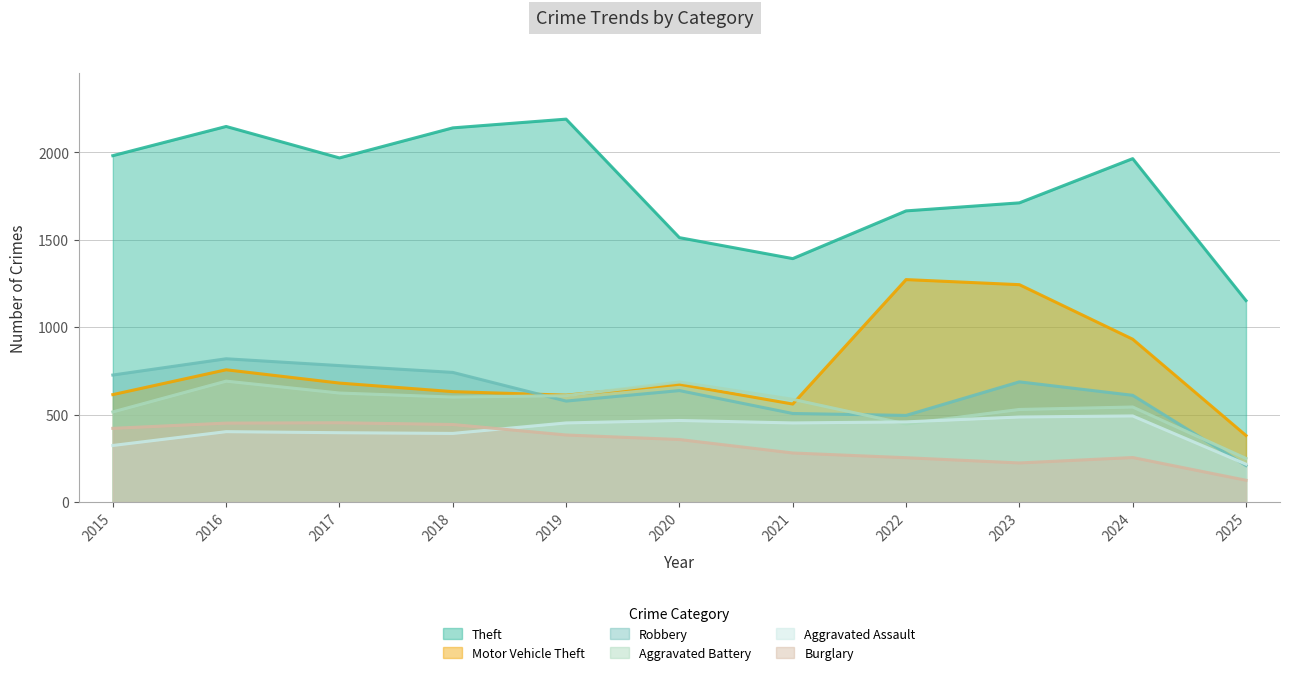

Does the chart have visible grid lines?

Yes